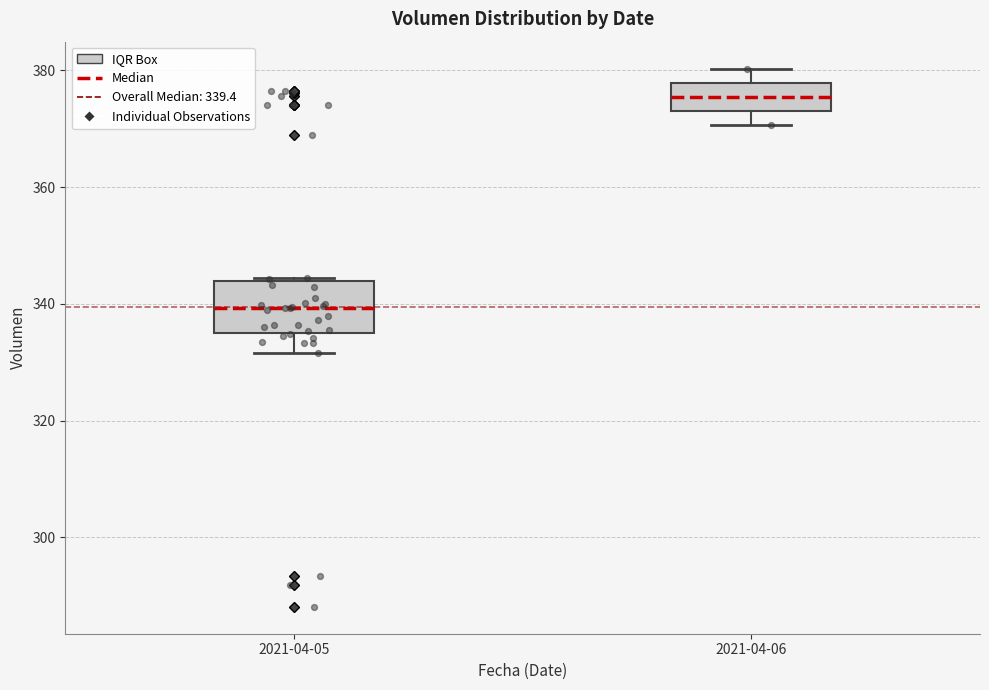

Where is the lower edge of the box for 2021-04-05 on the y-axis? The values are not printed on the chart, so give them approximately, as read against the axis.

334